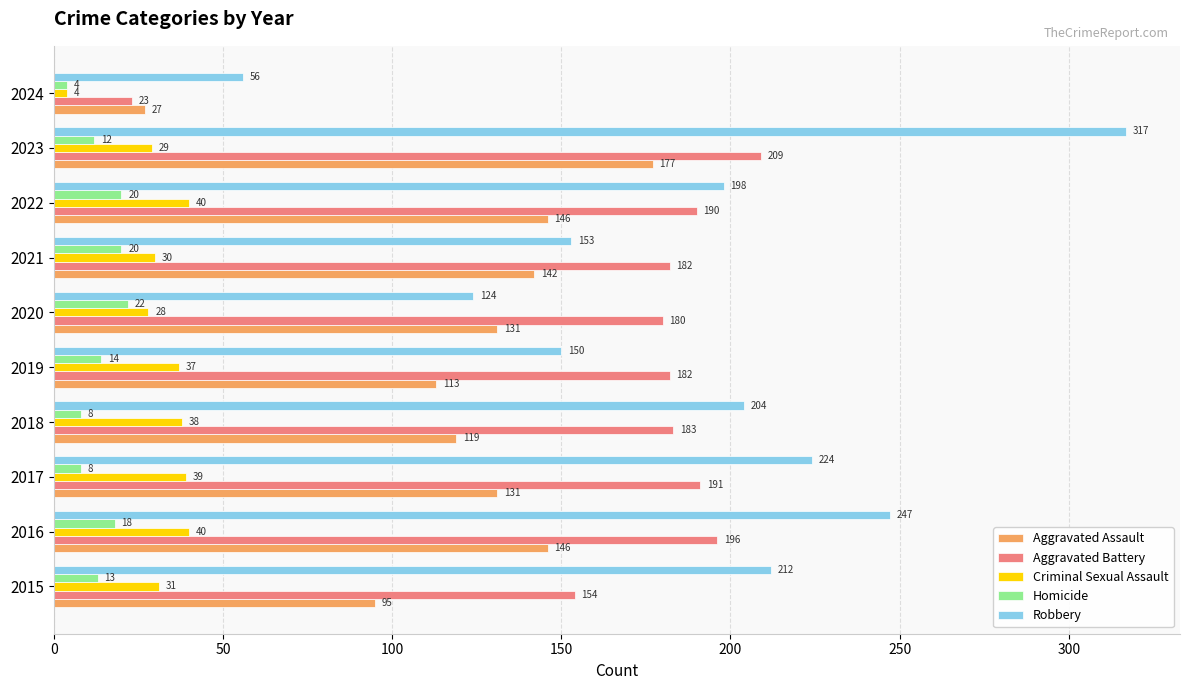

What is the average value of the Homicide series?

14